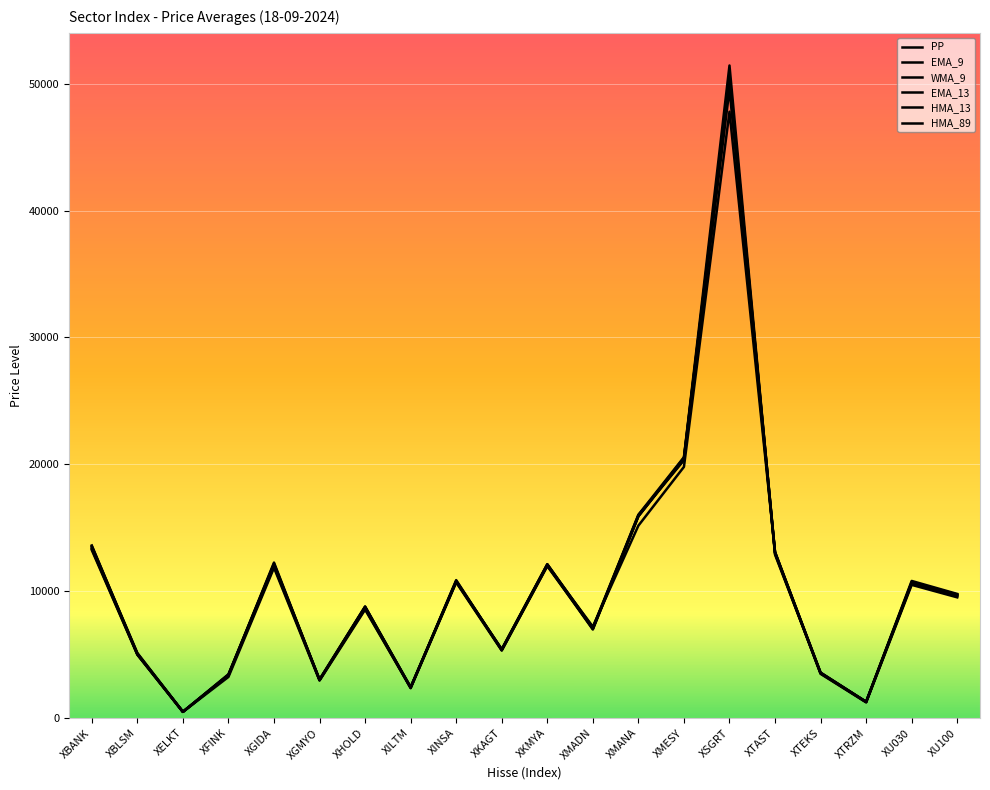

What is the label of the 10th point from the right?

XKMYA